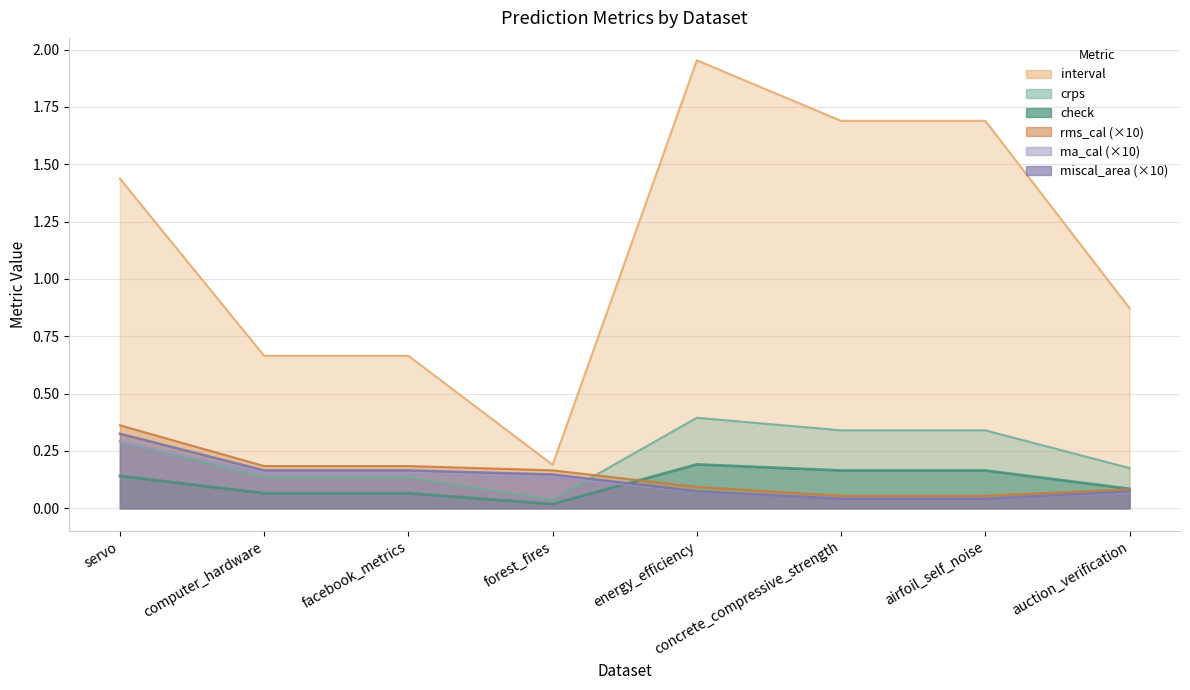

Between concrete_compressive_strength and servo, which is larger?

concrete_compressive_strength